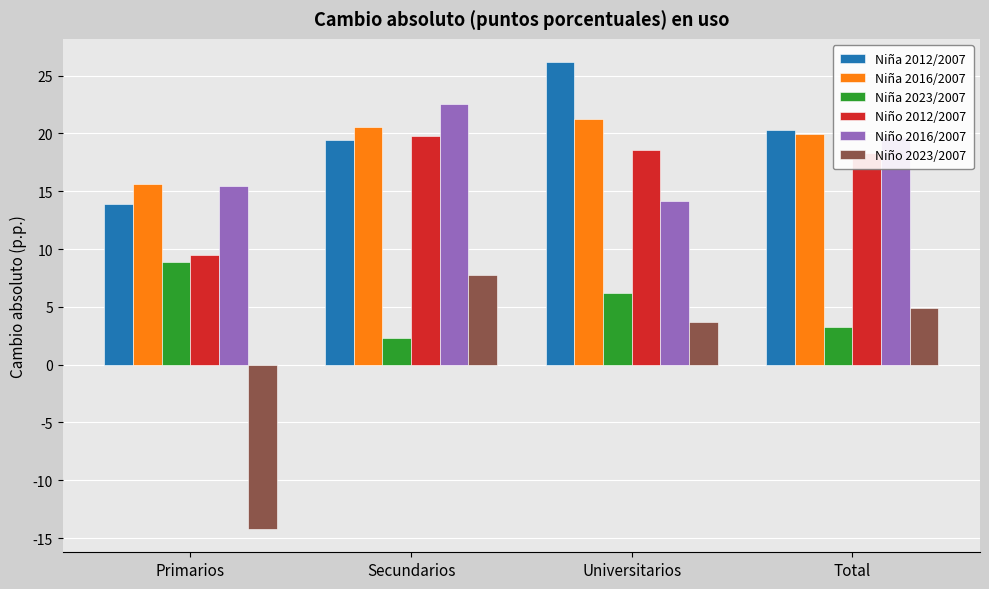

What is the smallest value displayed?

-14.2